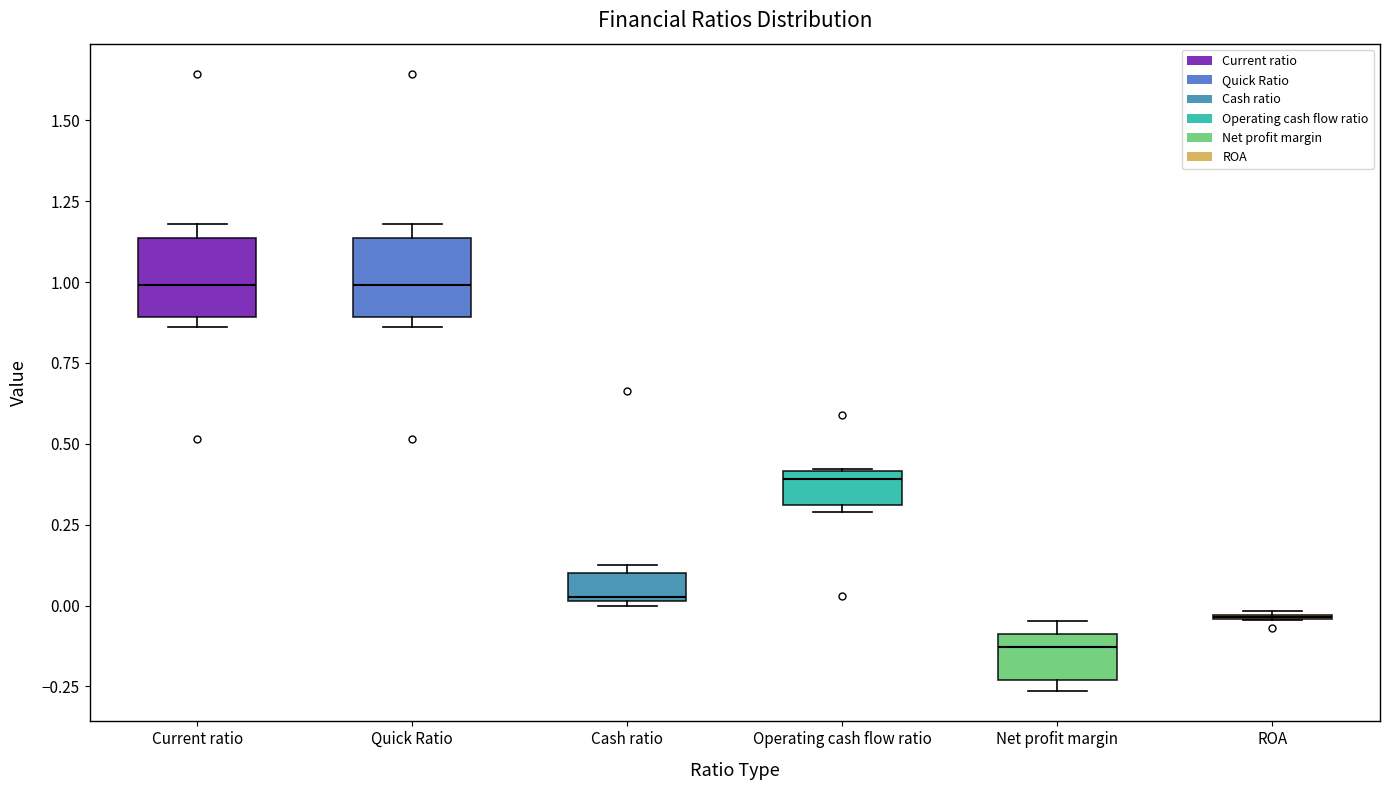

Where does the median line of the box for Current ratio sit on the y-axis? The values are not printed on the chart, so give them approximately, as read against the axis.

1.00